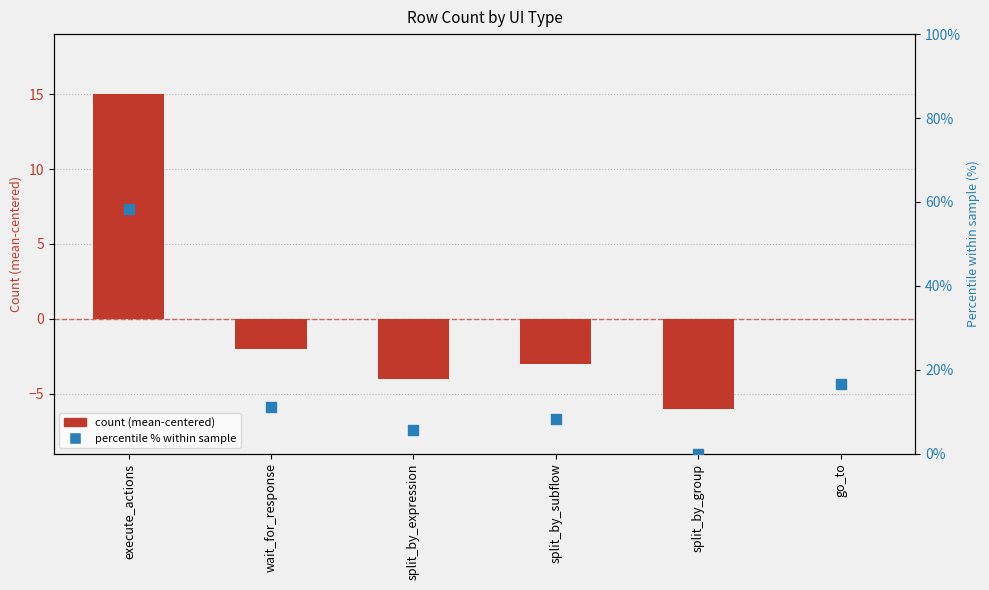

At which category is the sum across all series the highest?

execute_actions